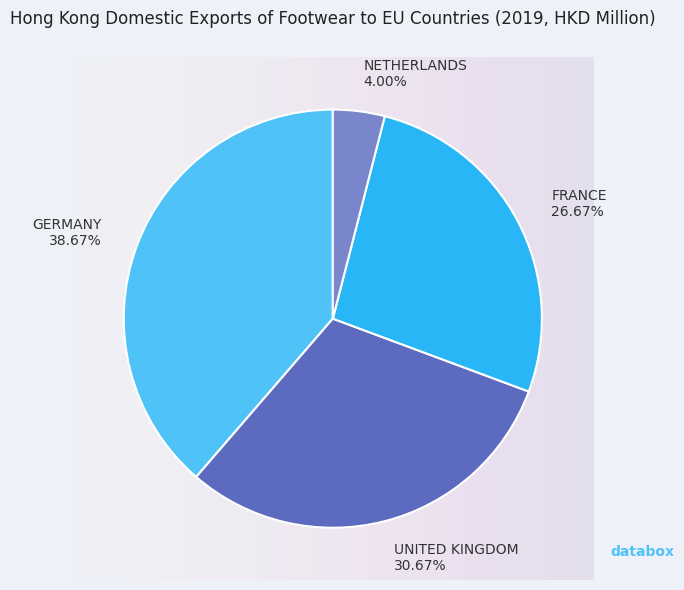

To the nearest percent, what is the combined percentage of FRANCE and GERMANY?

65%